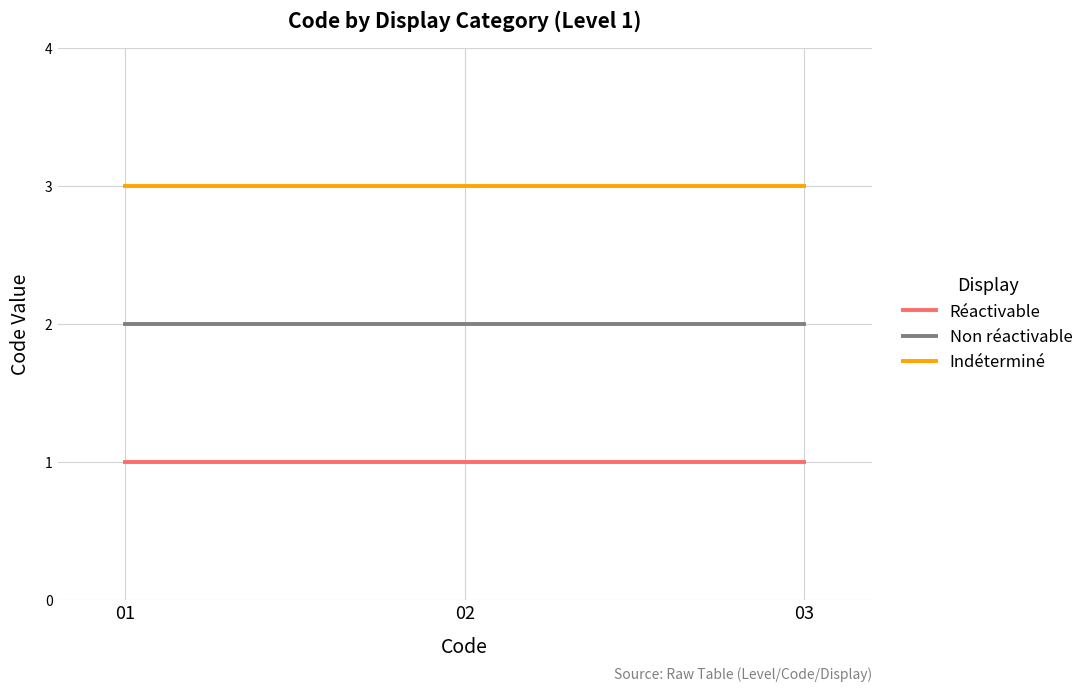

Rank the series at 03 from highest to lowest value.

Indéterminé, Non réactivable, Réactivable